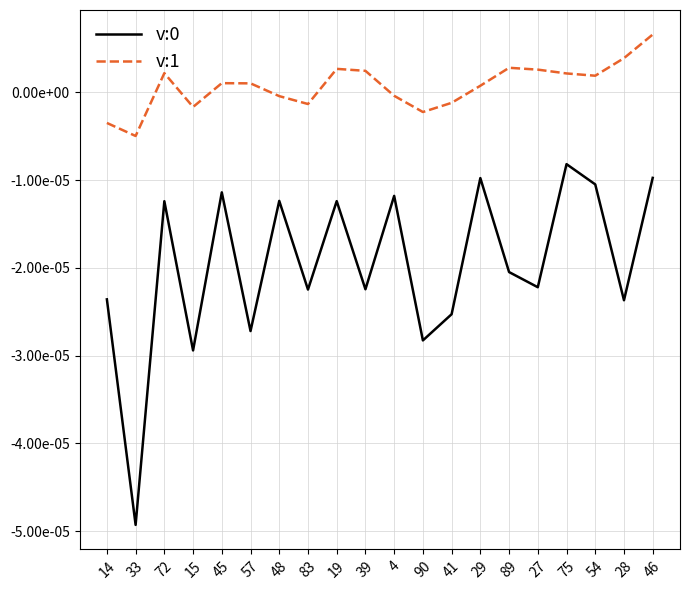

Where is v:1 nearest to the value 0?

4